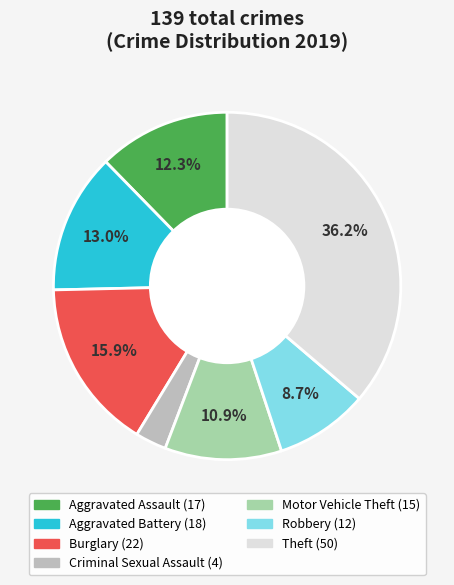

To the nearest percent, what portion does Theft represent?

36%